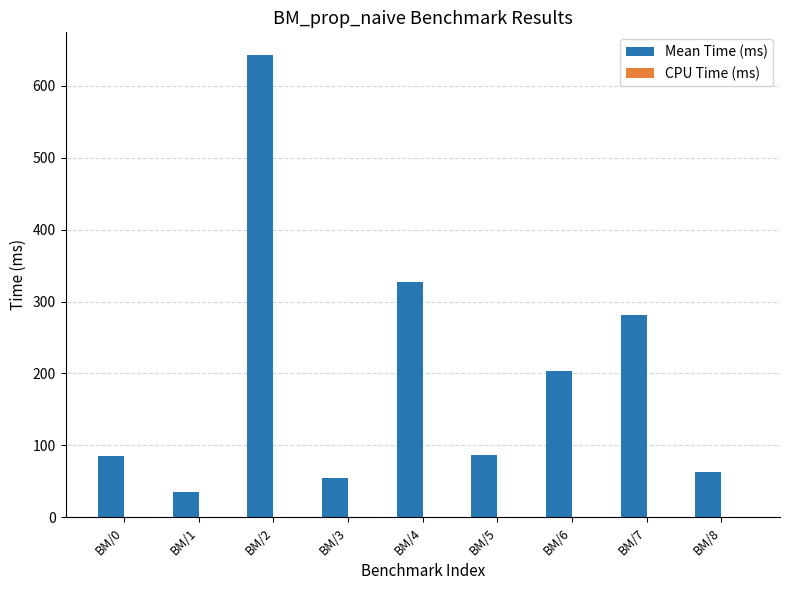

Which series has the largest total across all categories?

Mean Time (ms)